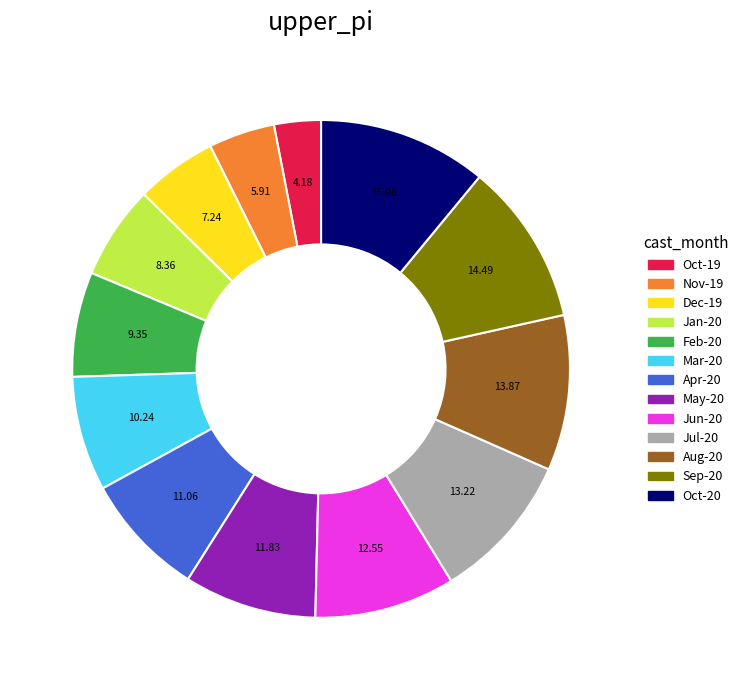

Does any single category account for the majority?

No